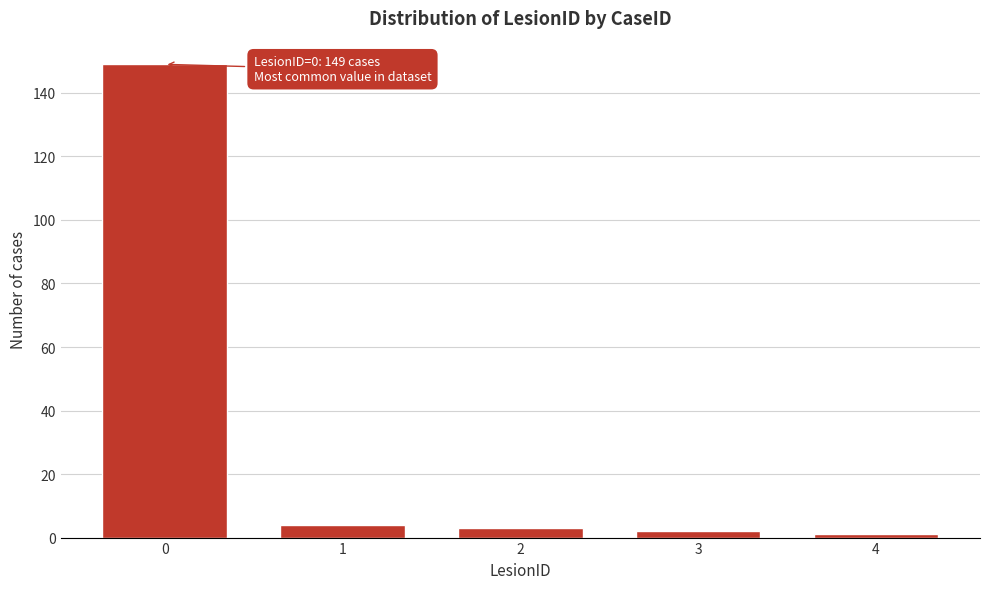

Reading left to right, what are all the values shown in this chart?

149	4	3	2	1